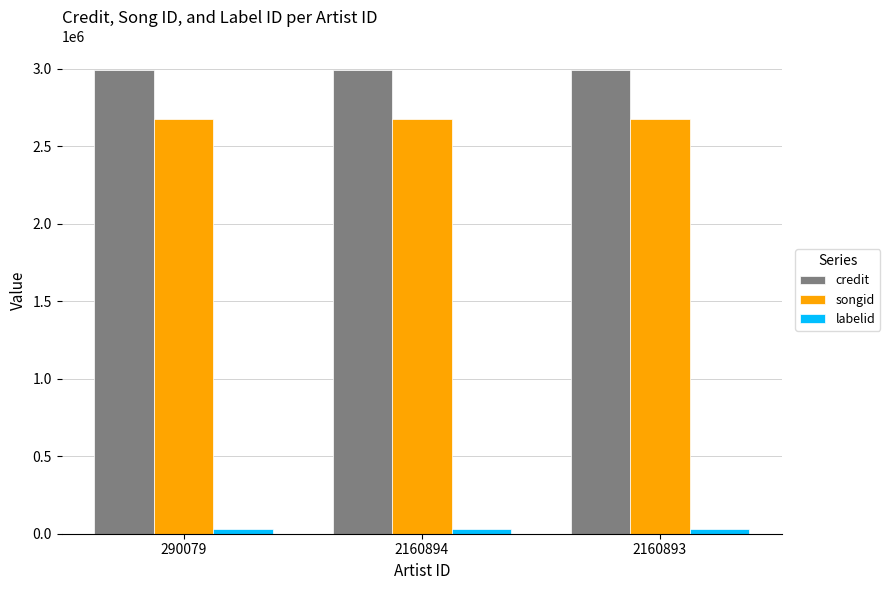

How many data points does each series have?

3